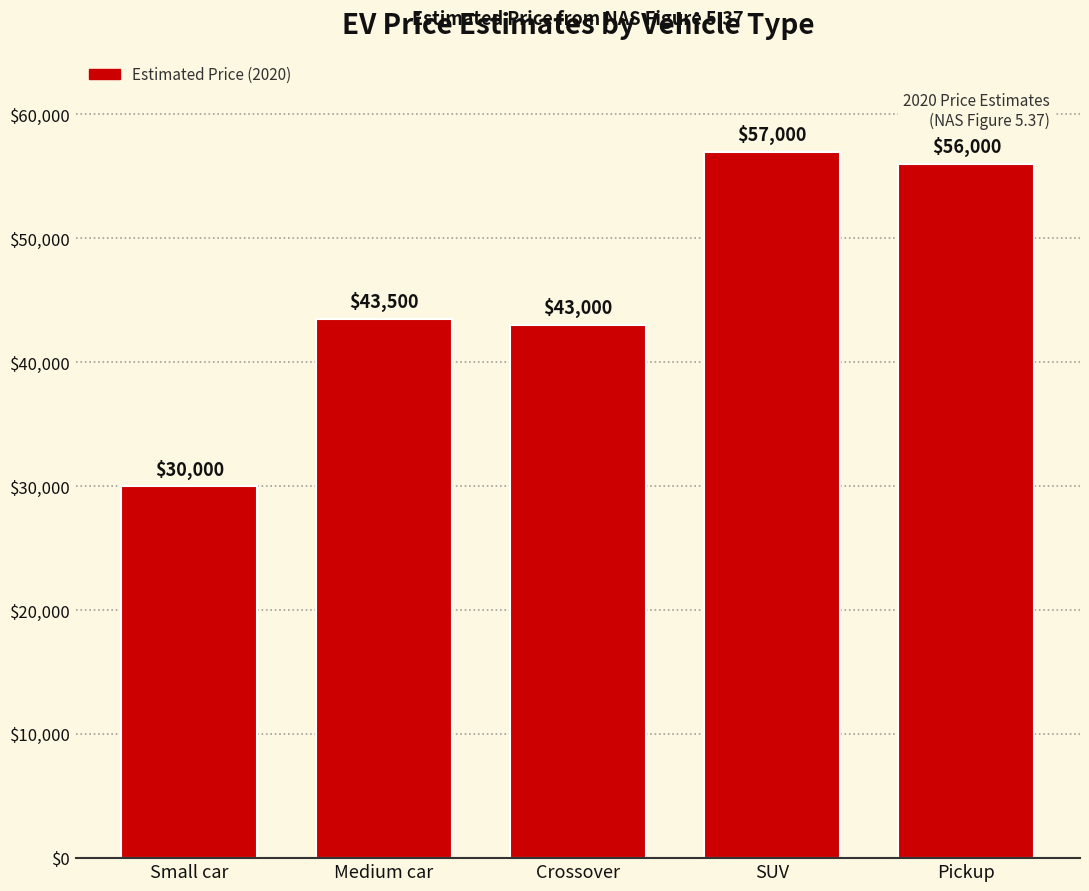

Reading left to right, list all the values displayed in this chart.

Small car=30000	Medium car=43500	Crossover=43000	SUV=57000	Pickup=56000